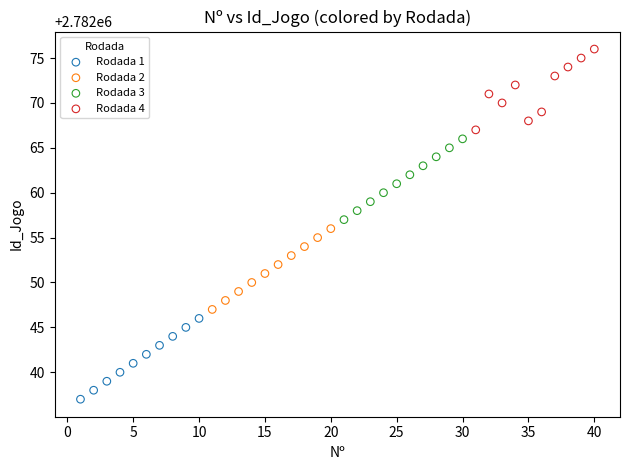

Which series contains the highest Y value?

Rodada 4